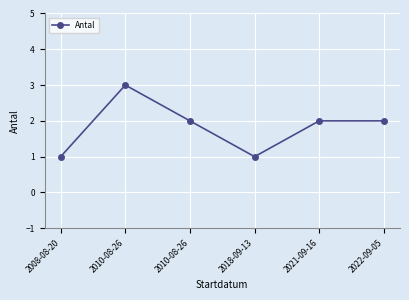

Approximately how many times larger is the value at 2010-08-26 compared to 2008-08-20?

3.0